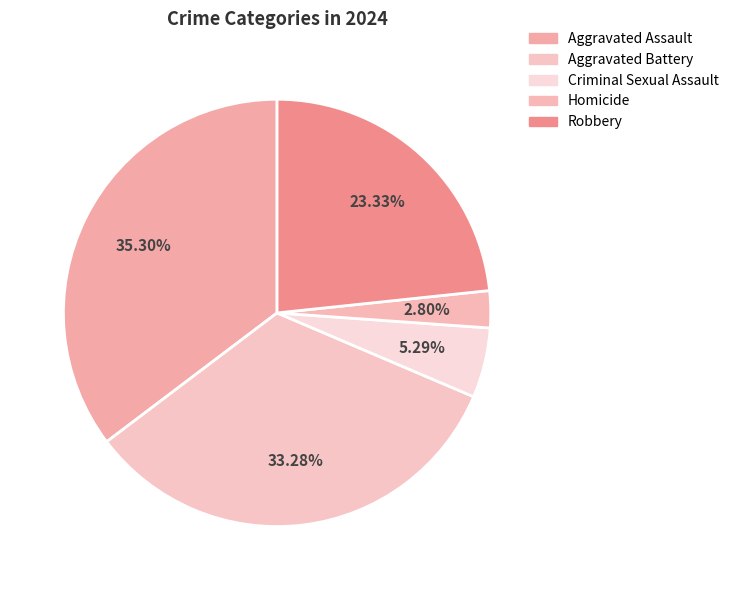

To the nearest percent, what is the combined percentage of Aggravated Battery and Robbery?

57%